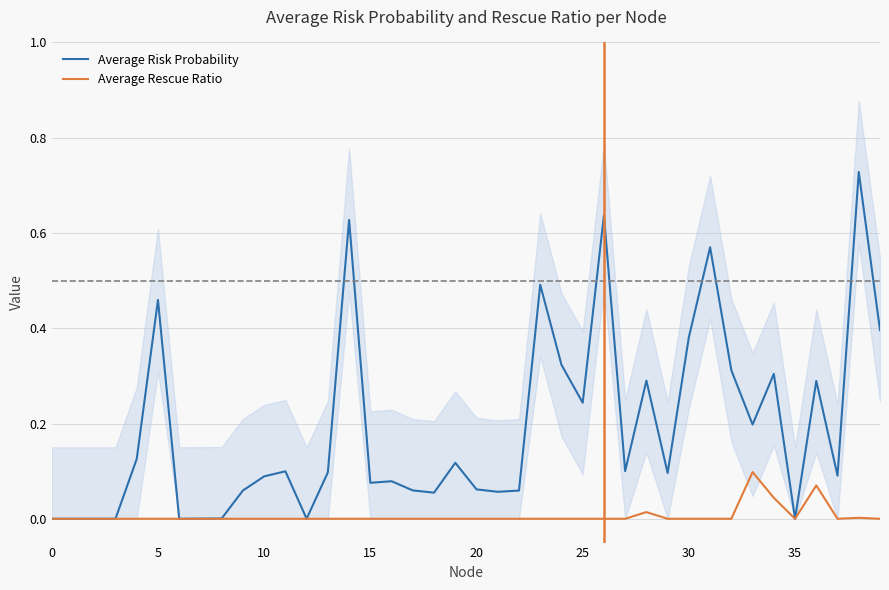

Which series has the widest spread of values?

Average Risk Probability